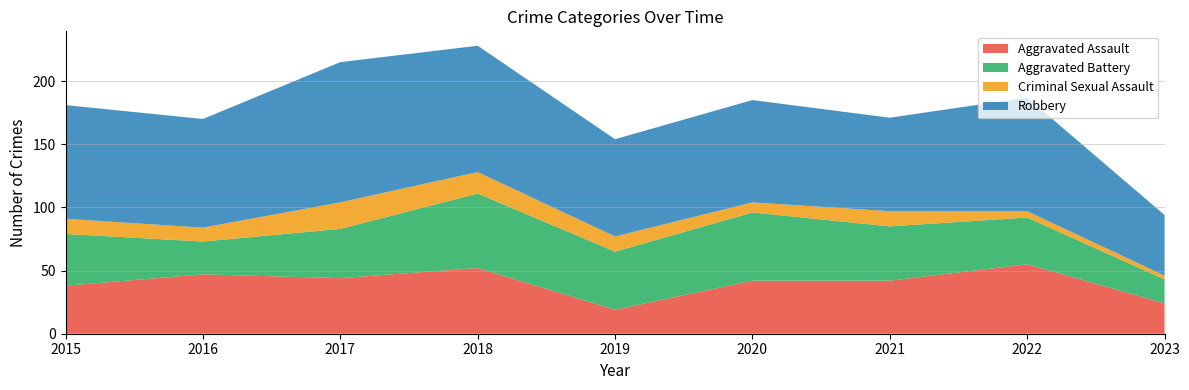

Reading left to right, list all the values displayed in this chart.

Aggravated Assault: 2015=38	2016=47	2017=44	2018=52	2019=19	2020=42	2021=42	2022=55	2023=24
Aggravated Battery: 2015=41	2016=26	2017=39	2018=59	2019=46	2020=54	2021=43	2022=37	2023=19
Criminal Sexual Assault: 2015=12	2016=11	2017=21	2018=17	2019=12	2020=8	2021=12	2022=5	2023=3
Robbery: 2015=90	2016=86	2017=111	2018=100	2019=77	2020=81	2021=74	2022=90	2023=48